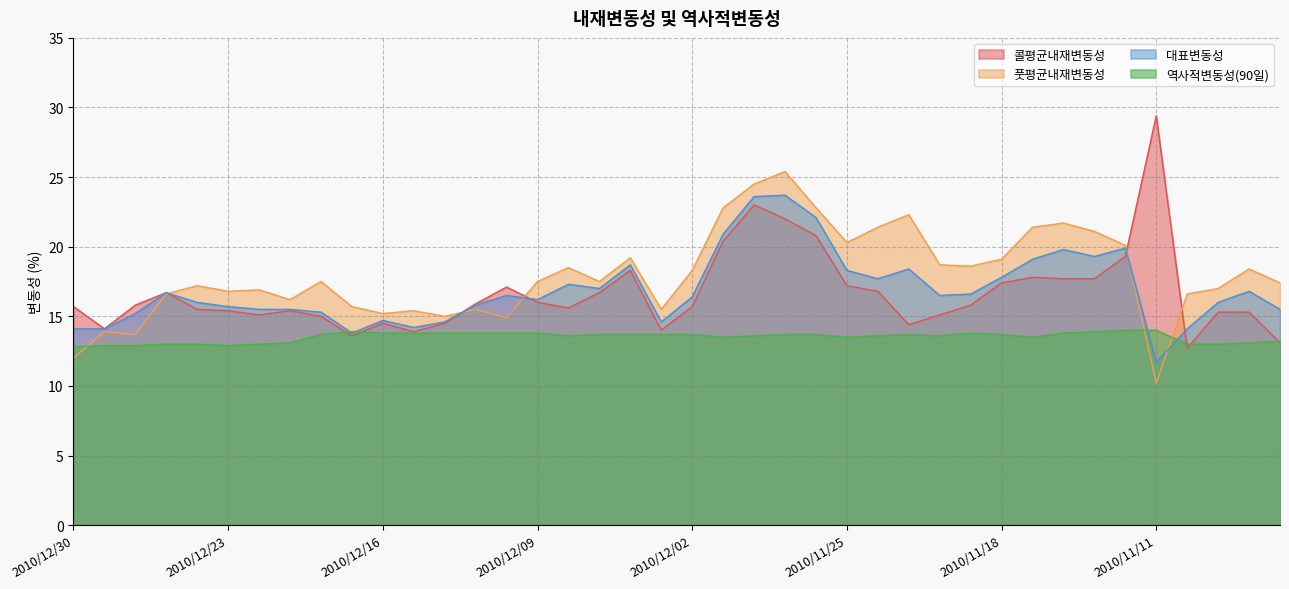

Is the value of 역사적변동성(90일) at 2010/11/19 greater than the value of 대표변동성 at 2010/11/18?

No